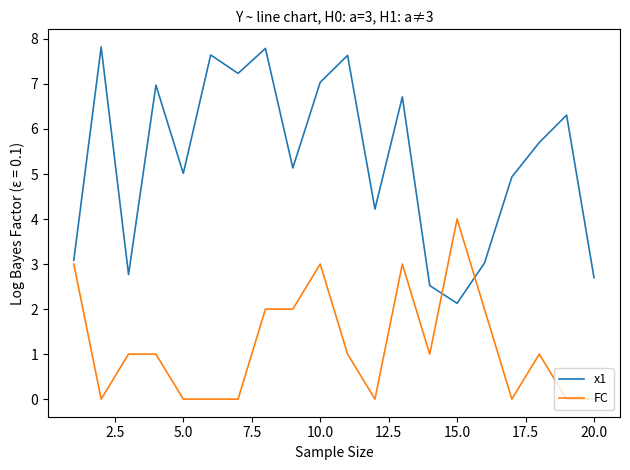

Reading left to right, what are all the values shown in this chart?

x1: 3.1	7.8	2.8	7.0	5.0	7.6	7.2	7.8	5.1	7.0	7.6	4.2	6.7	2.5	2.1	3.0	4.9	5.7	6.3	2.7
FC: 3.0	0.0	1.0	1.0	0.0	0.0	0.0	2.0	2.0	3.0	1.0	0.0	3.0	1.0	4.0	2.0	0.0	1.0	0.0	0.0